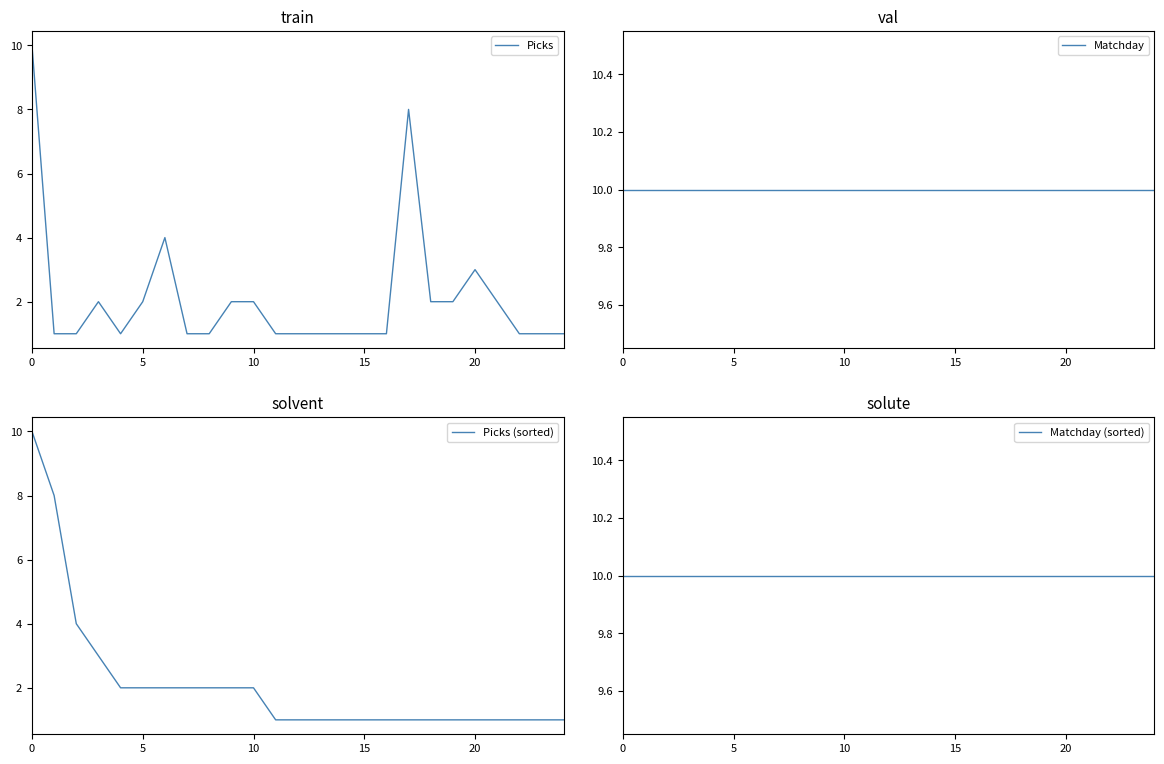

What is the label of the 24th point from the left?

23